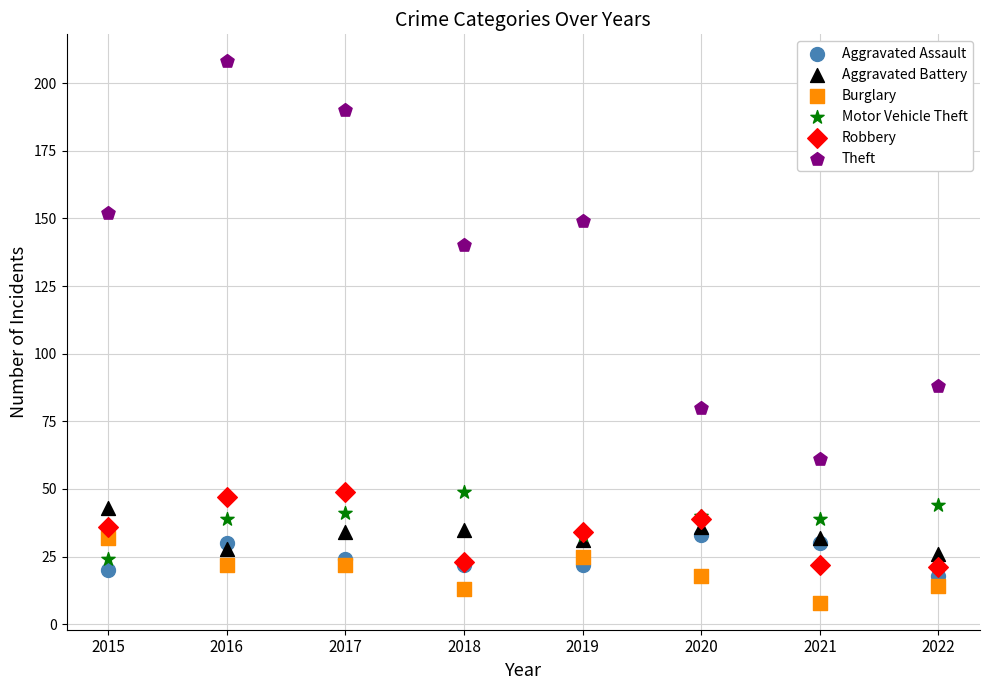

Which series has the largest Y range (max minus min)?

Theft